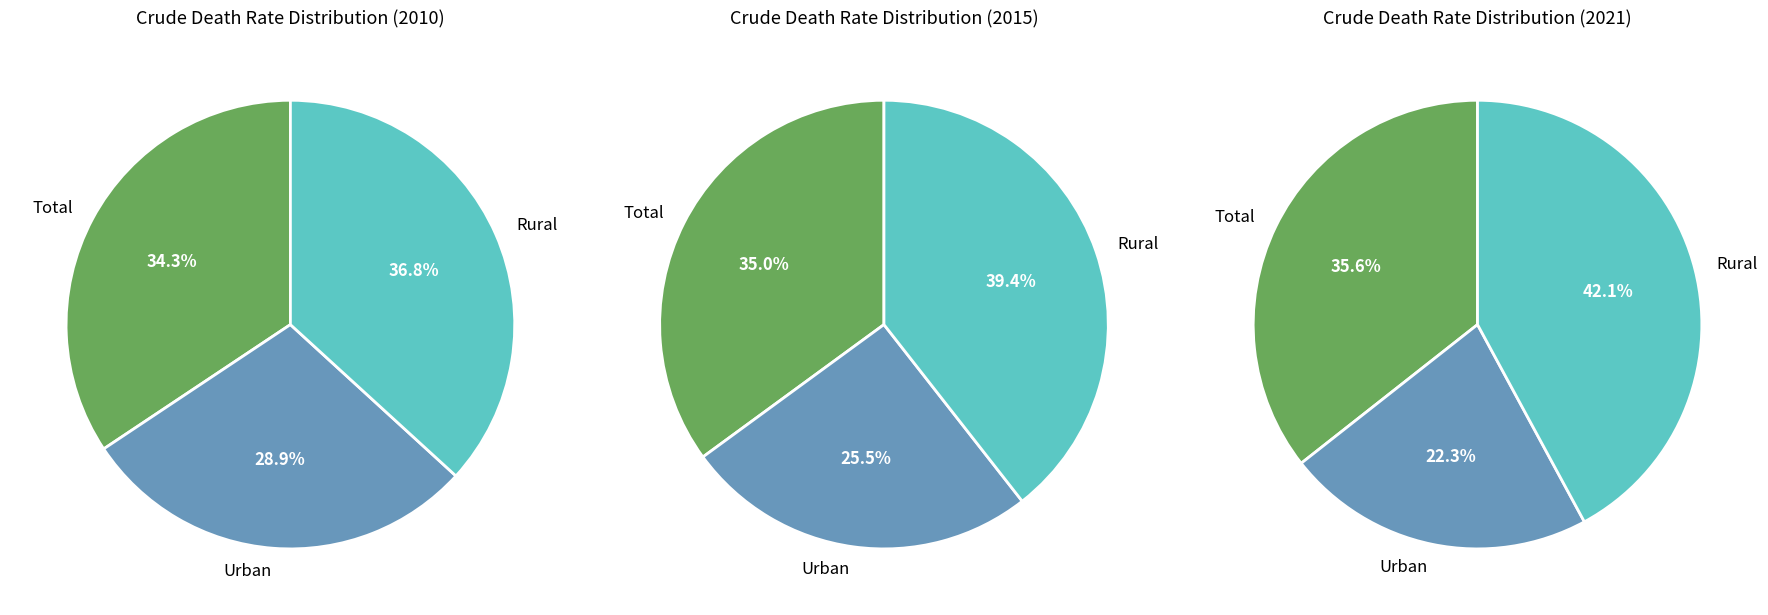

Count the number of slices in the pie.

3